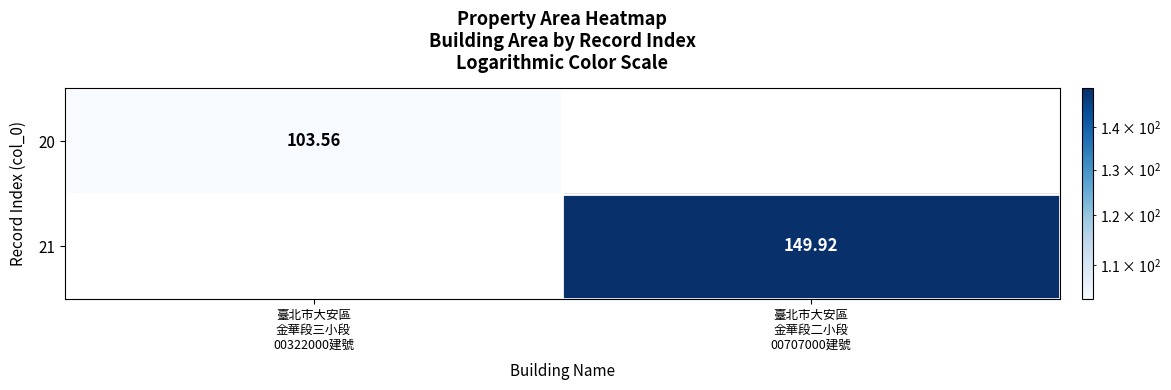

What is the smallest value displayed?

103.6